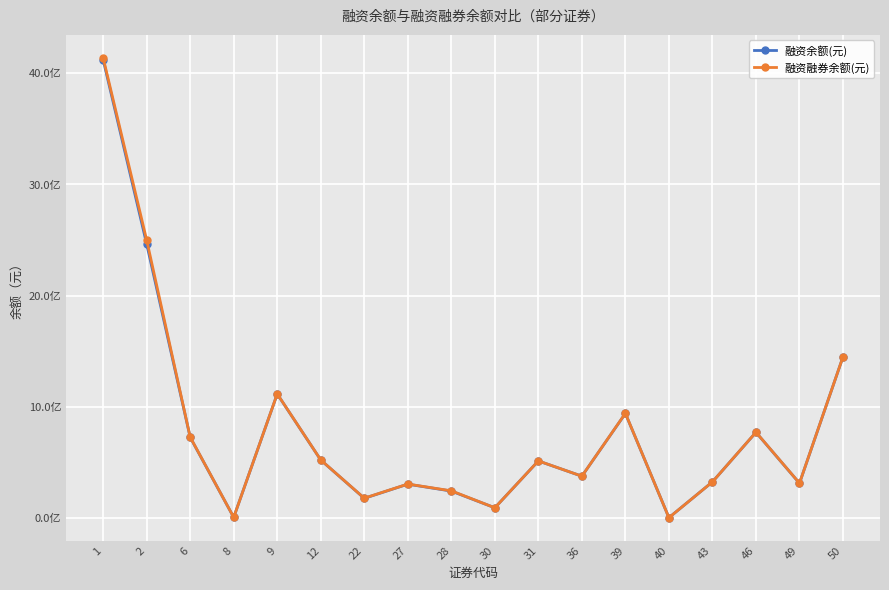

What is the minimum value for 融资融券余额(元)?

4141506